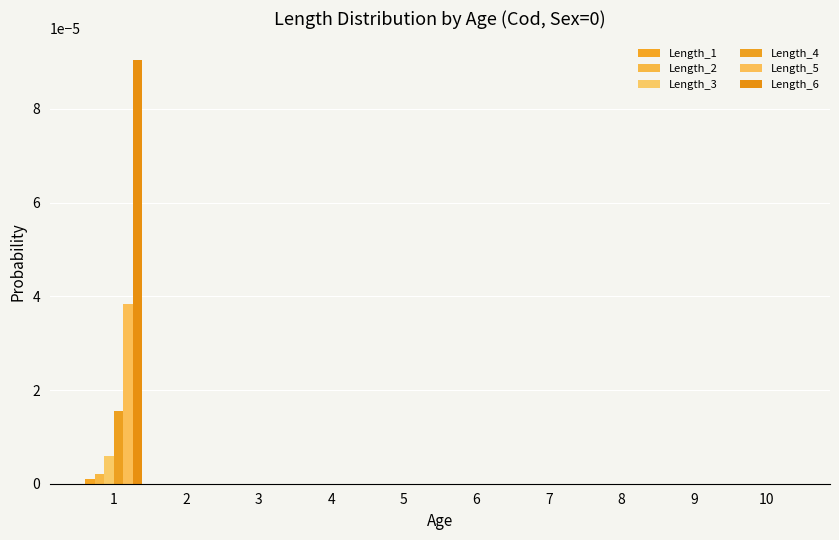

How many distinct data groups are displayed?

6